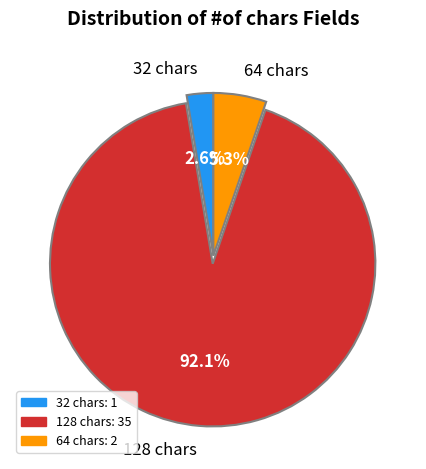

What percentage do 64 chars and 32 chars together represent?

7.9%